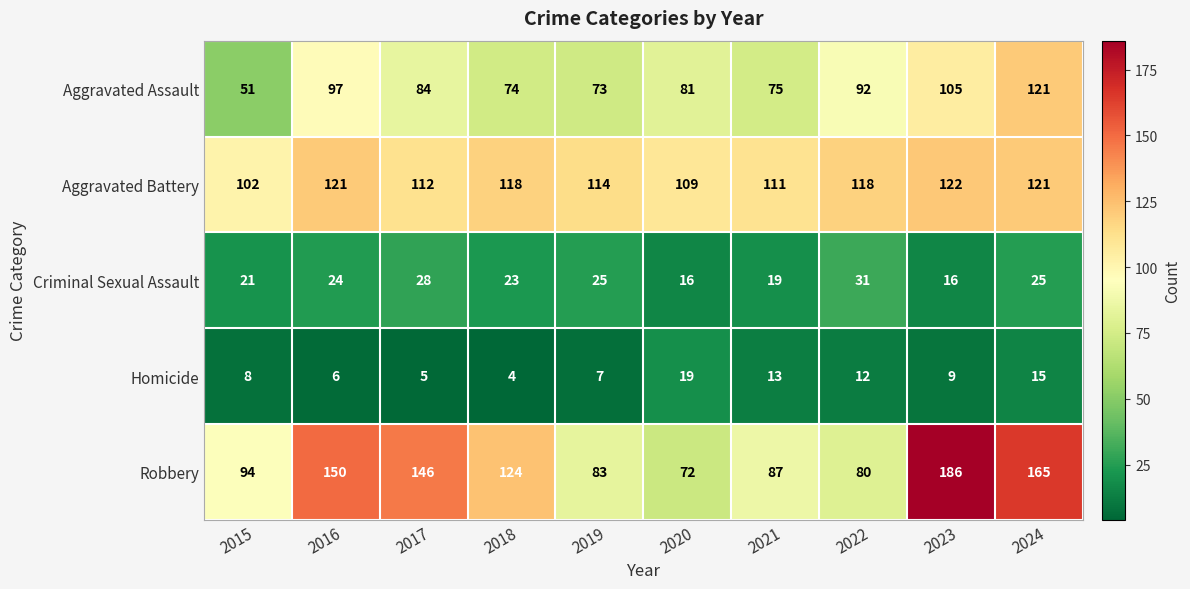

What is the sum of all Robbery values?

1187